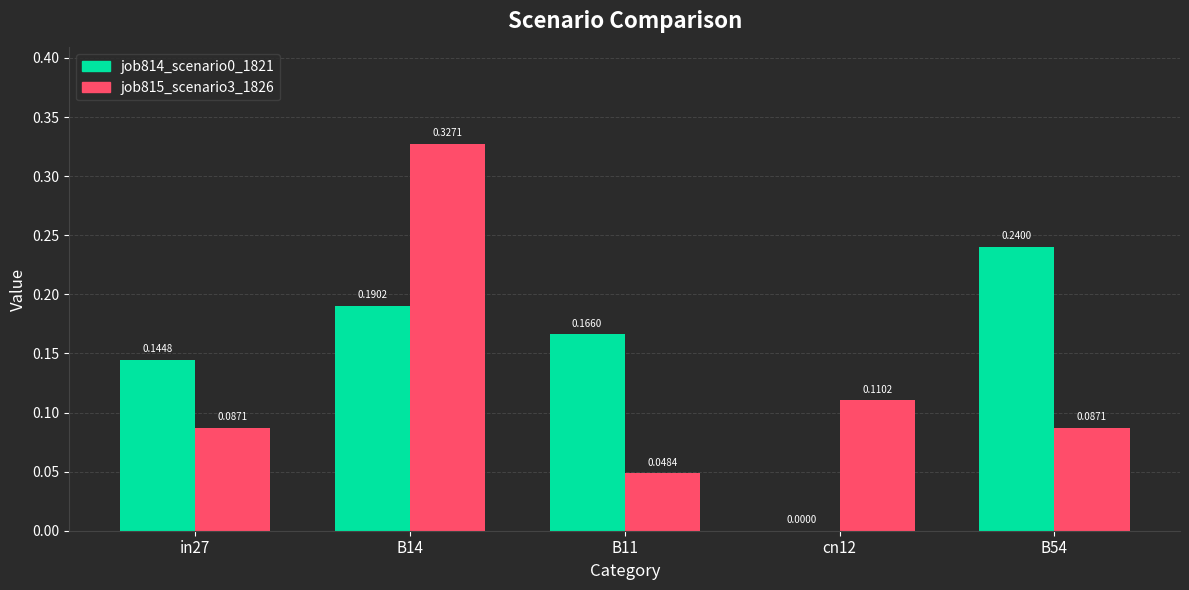

At which category is the sum across all series the highest?

B14